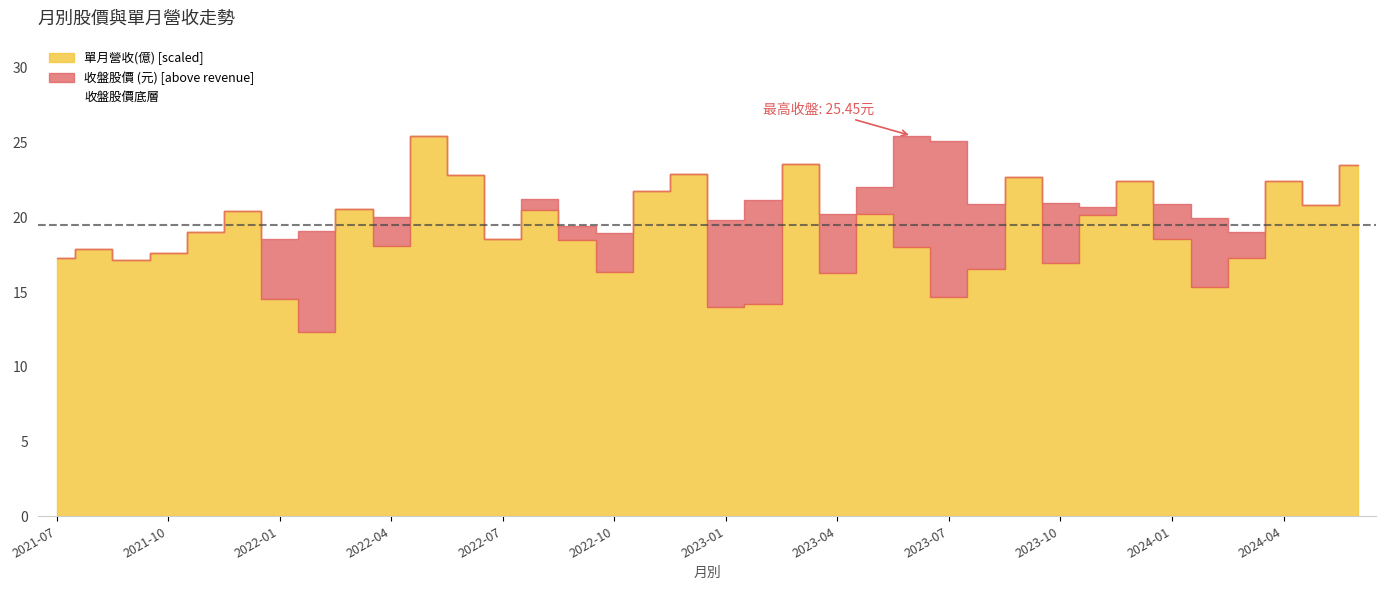

What is the value of the 收盤股價 point at the 36th from the left?

19.3